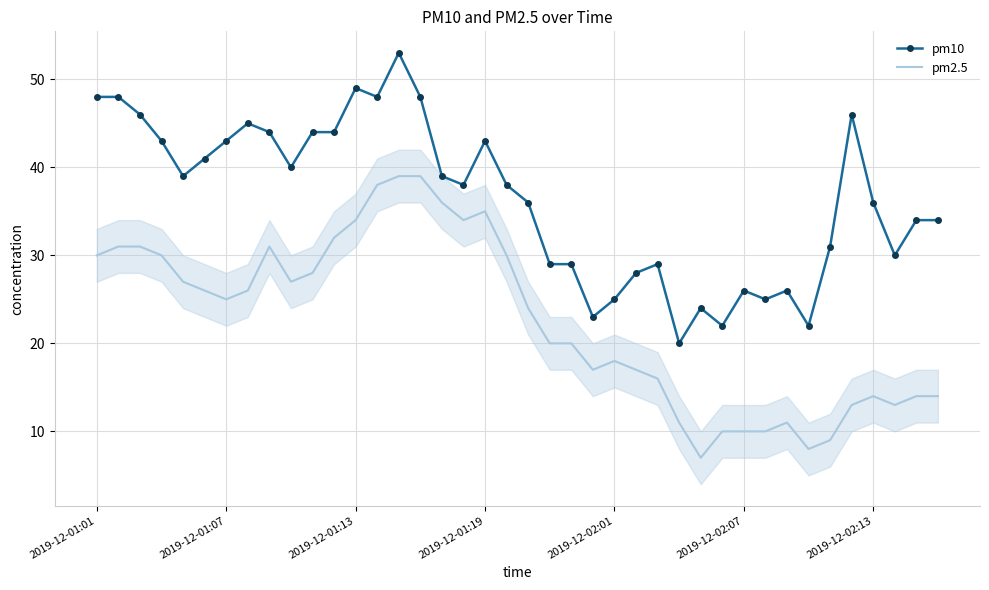

List the series in order of their peak value, lowest first.

pm2.5, pm10